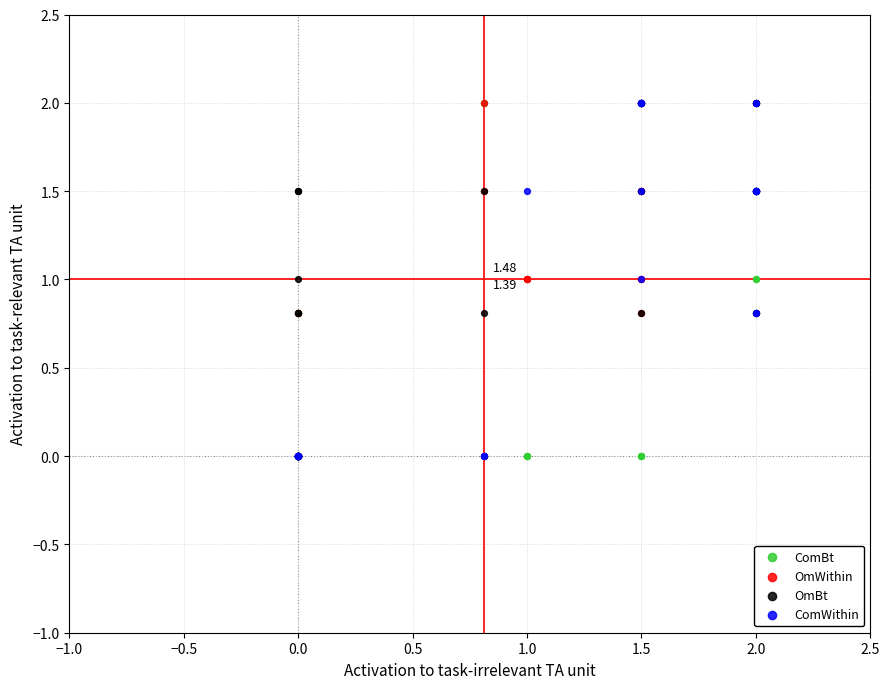

What are all the series names shown in the legend?

ComBt, OmWithin, OmBt, ComWithin